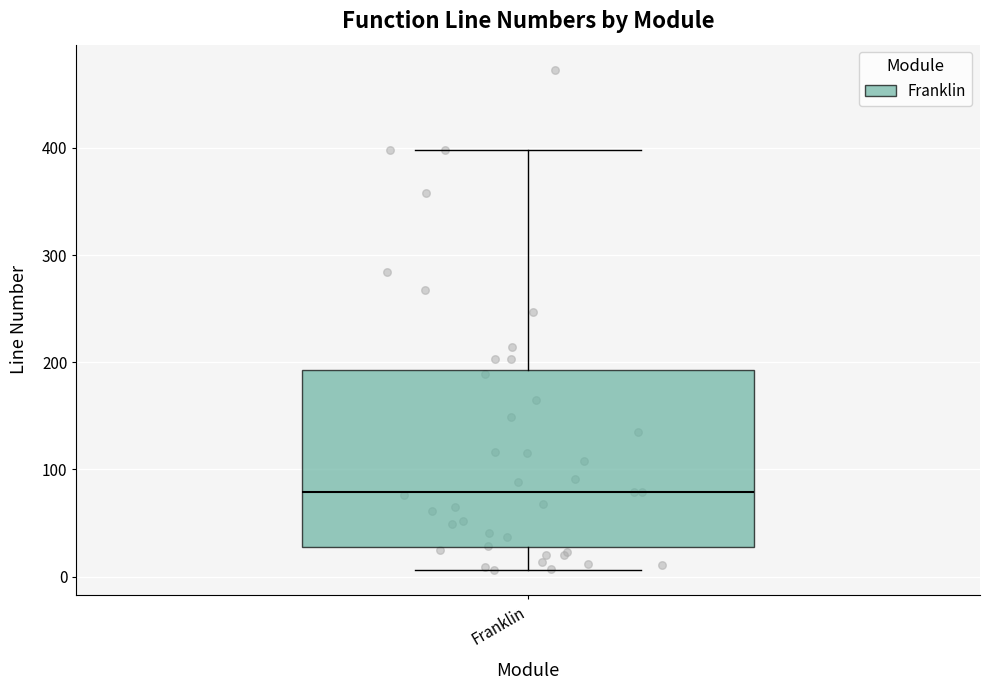

Where is the upper edge of the box for Franklin on the y-axis? The values are not printed on the chart, so give them approximately, as read against the axis.

190